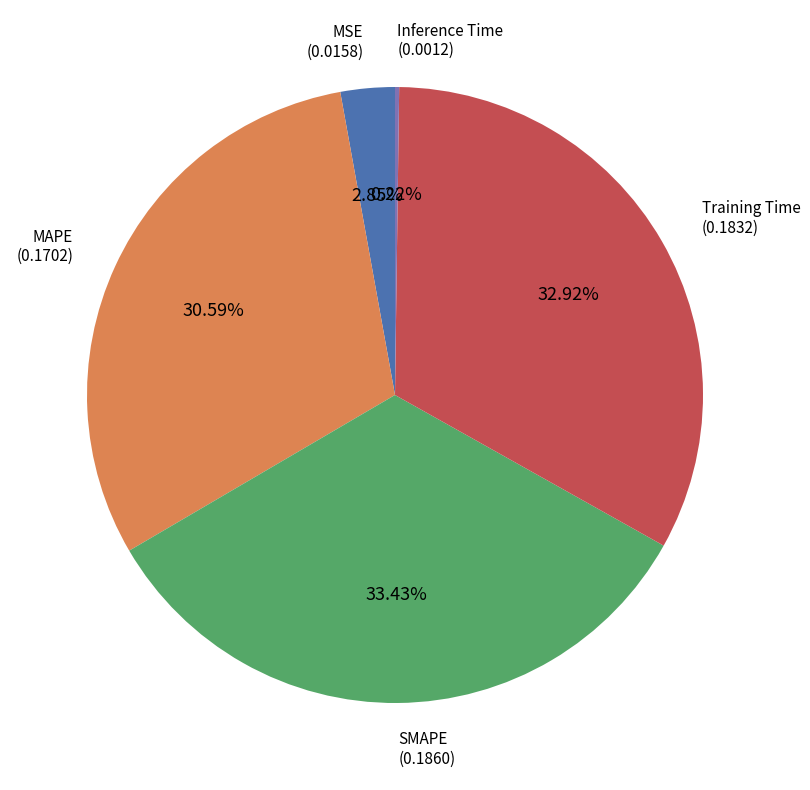

Is there a majority slice in this chart?

No